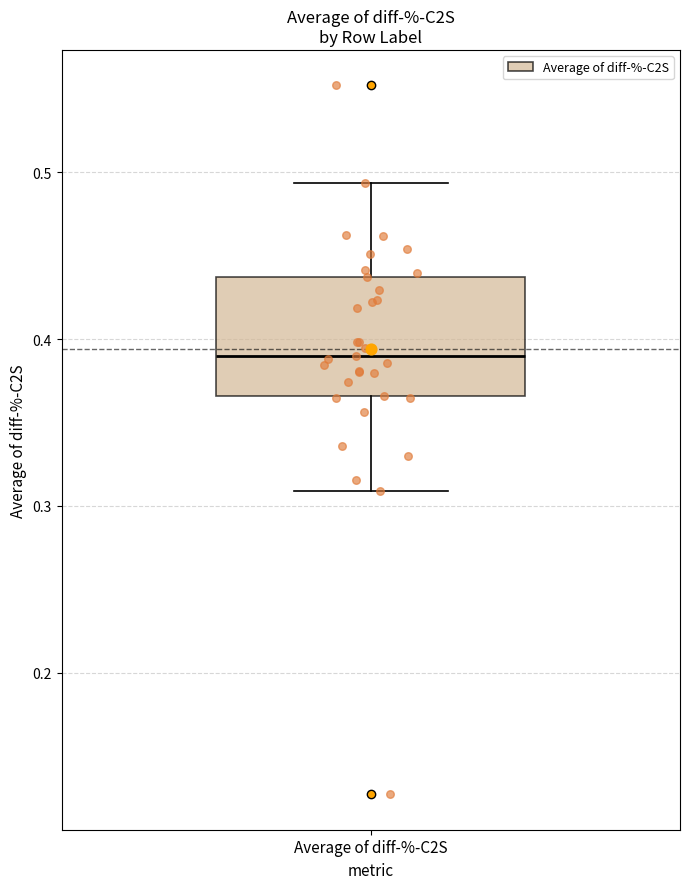

Where is the upper edge of the box for Average of diff-%-C2S on the y-axis? The values are not printed on the chart, so give them approximately, as read against the axis.

0.44